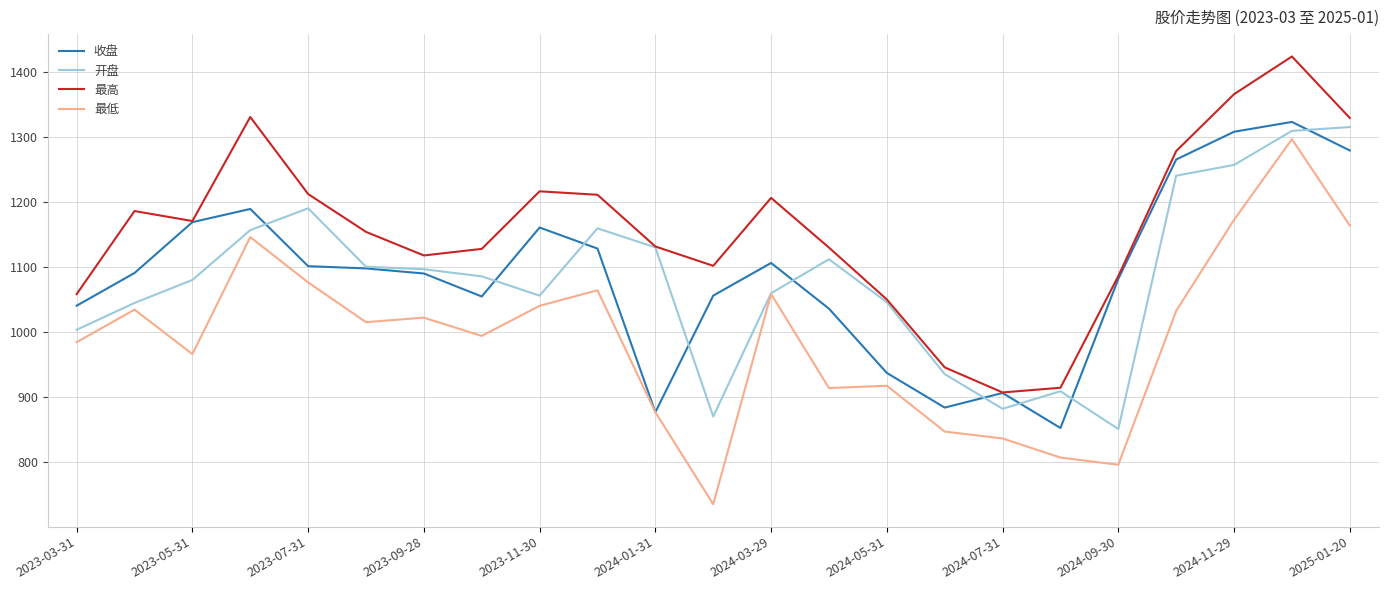

Which series has the widest spread of values?

最低